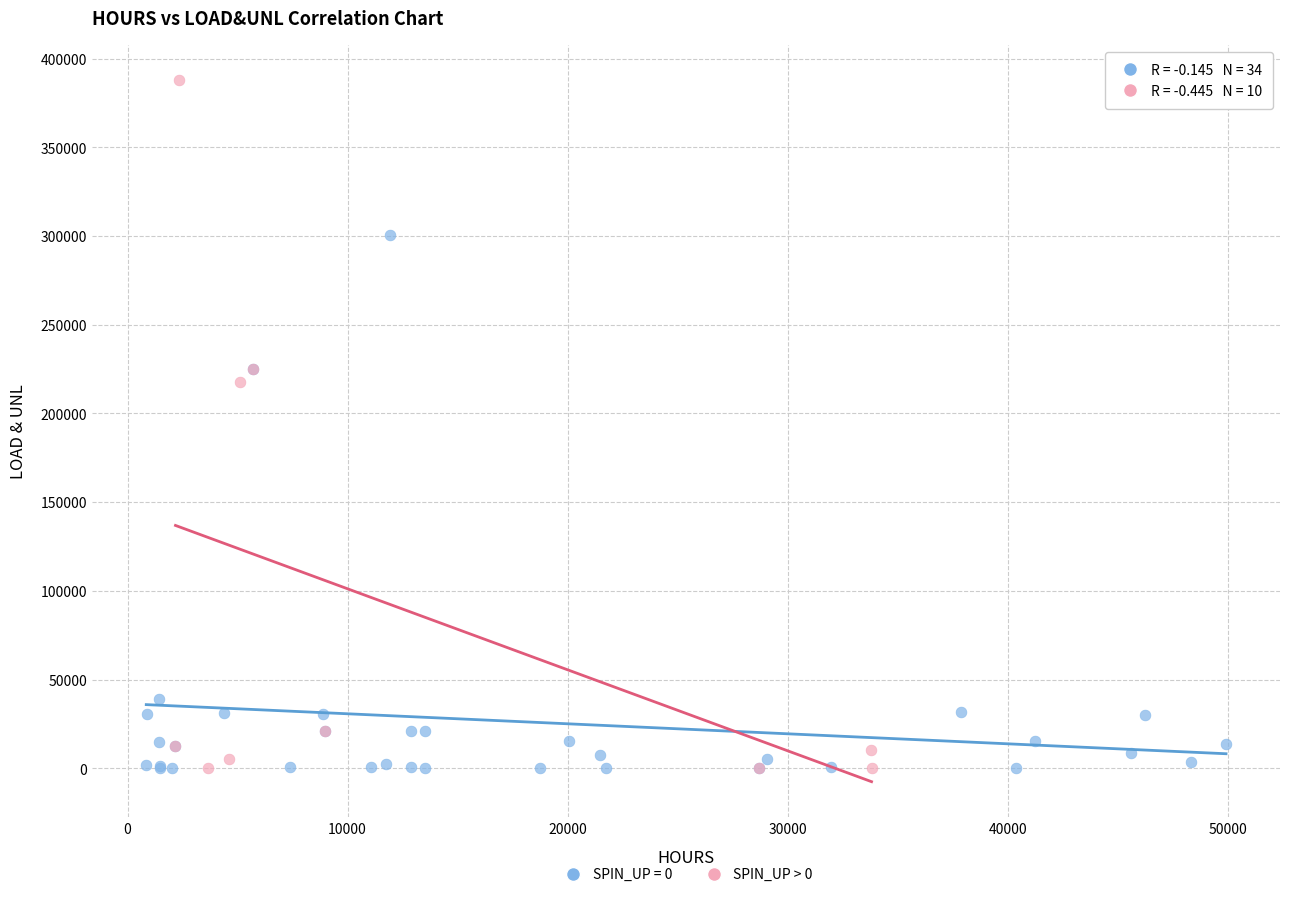

Which series has the widest spread of Y values?

SPIN_UP > 0